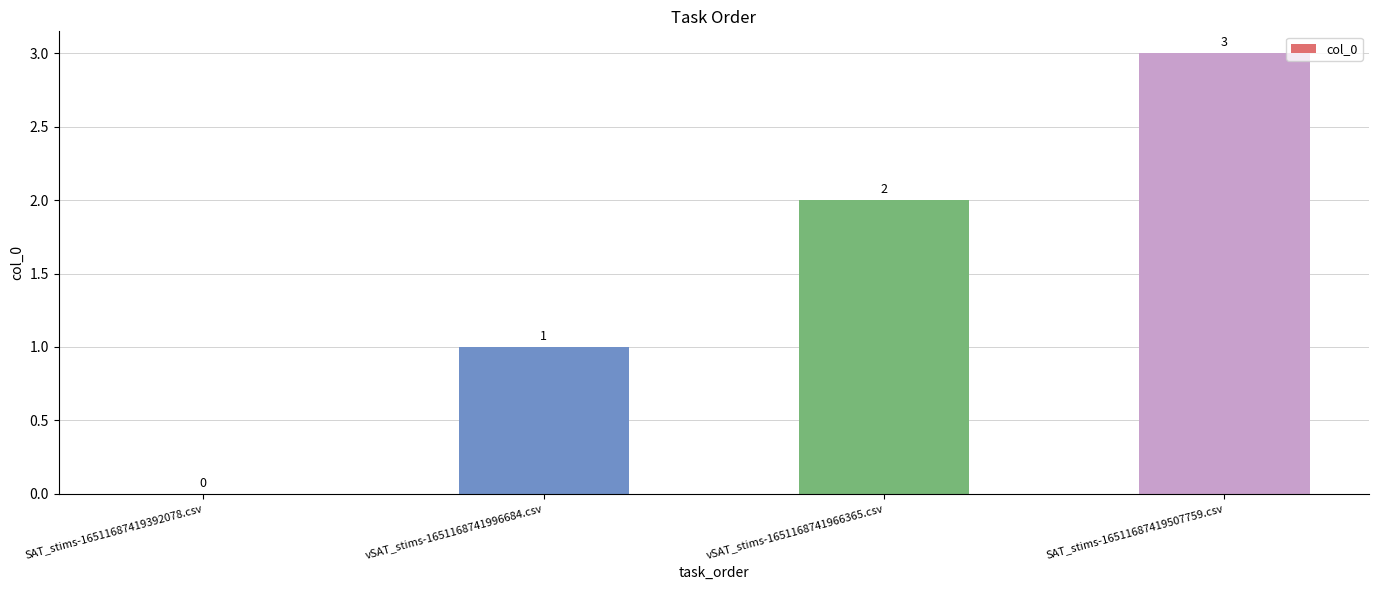

Are the bars grouped side by side (vs. stacked)?

No